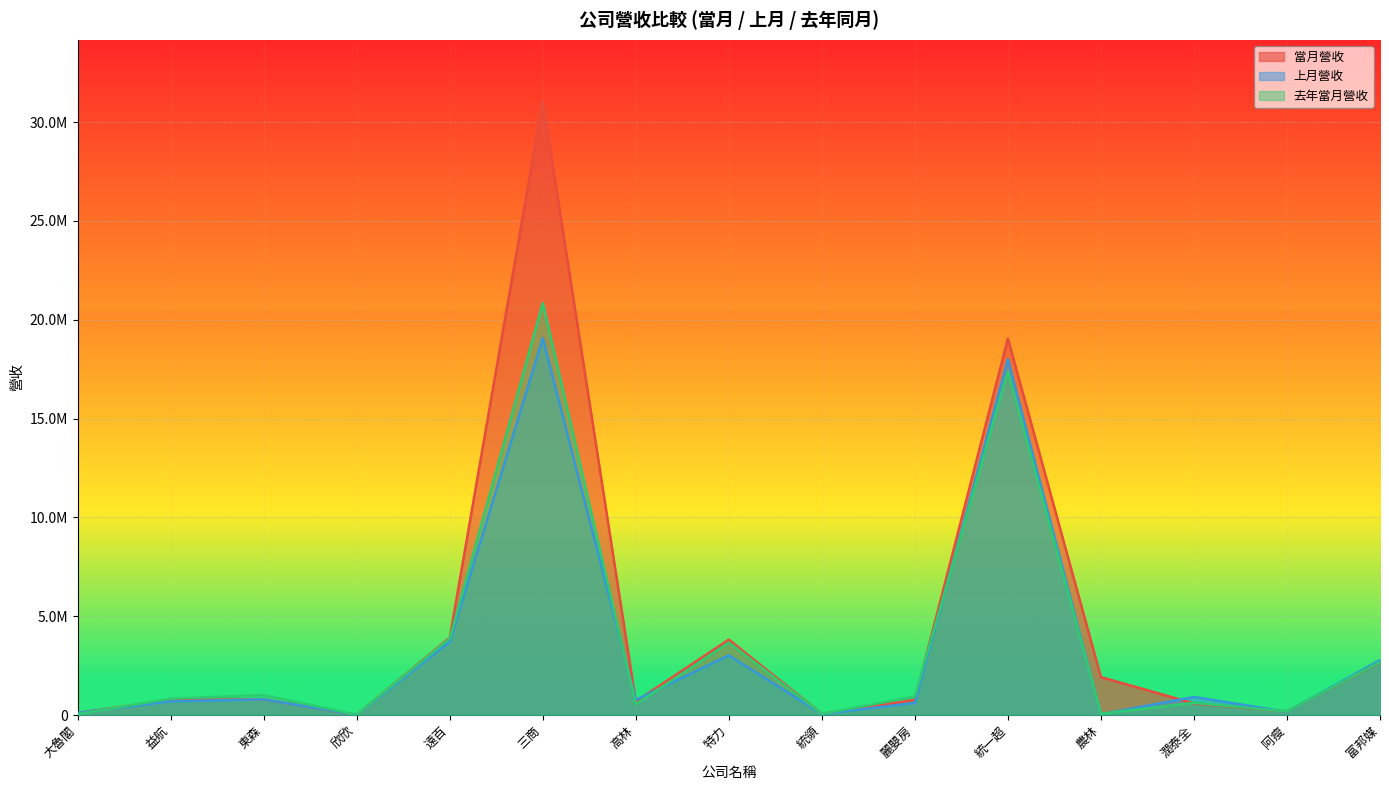

Reading left to right, extract all data points from this chart.

當月營收: 108301	761100	788828	11816	3906762	31054771	684645	3813595	57804	764804	19042184	1917541	587843	180087	2677693
上月營收: 110497	690465	791043	11812	3695951	19066918	763671	3016781	49003	611074	18005530	38670	914005	159700	2778606
去年當月營收: 45419	825951	1008657	11327	3864596	20837342	542632	3666990	55486	938260	17381327	62396	617786	179506	2687215